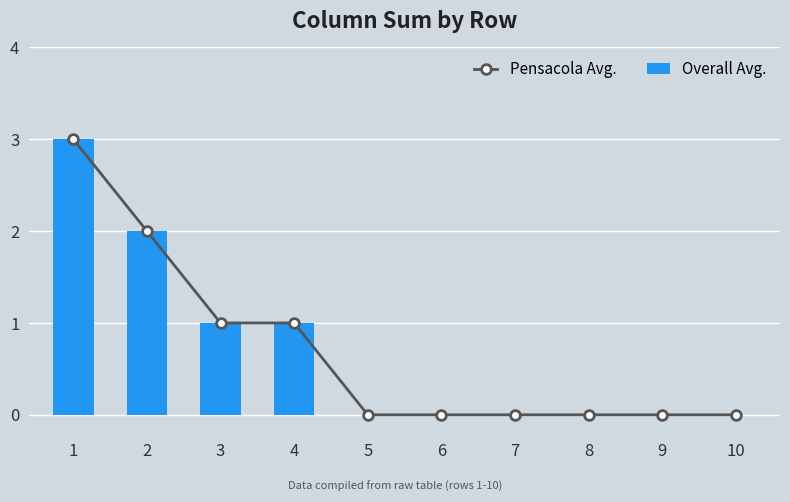

True or false: Overall Avg. has a value of 0 at 5.

True